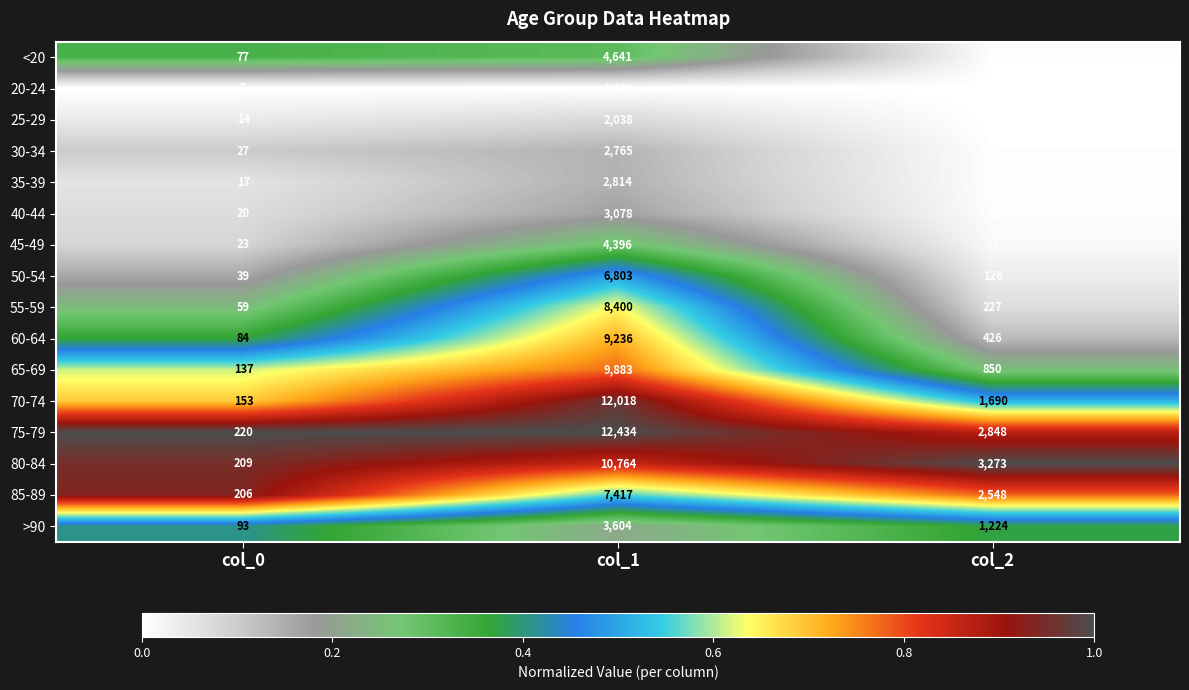

What is the sum of the 30-34 values at col_0 and col_1?

2792